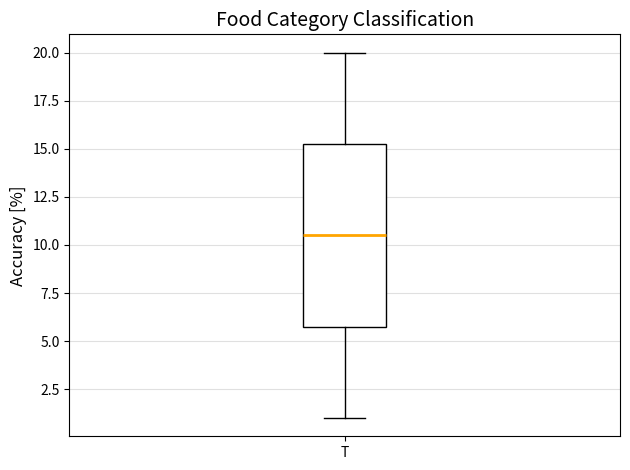

Where is the lower edge of the box for T on the y-axis? The values are not printed on the chart, so give them approximately, as read against the axis.

6.0